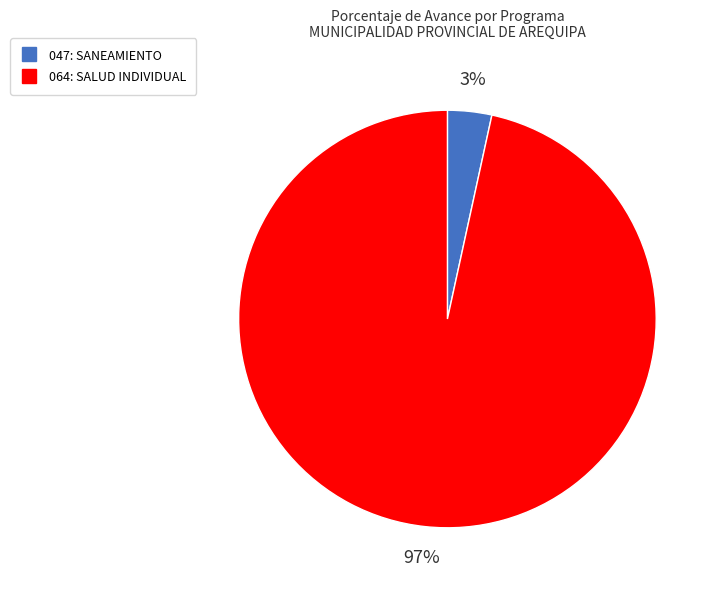

Is there any slice that represents more than half of the pie?

Yes